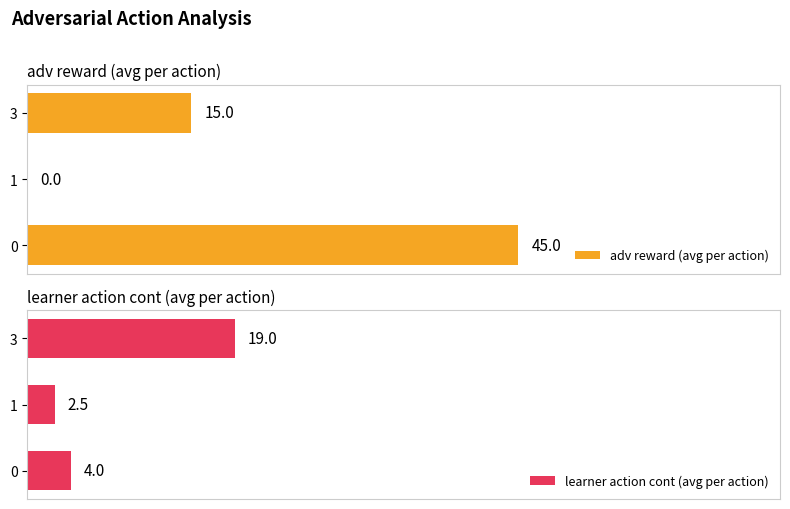

At which label does adv reward (avg per action) reach its minimum?

1